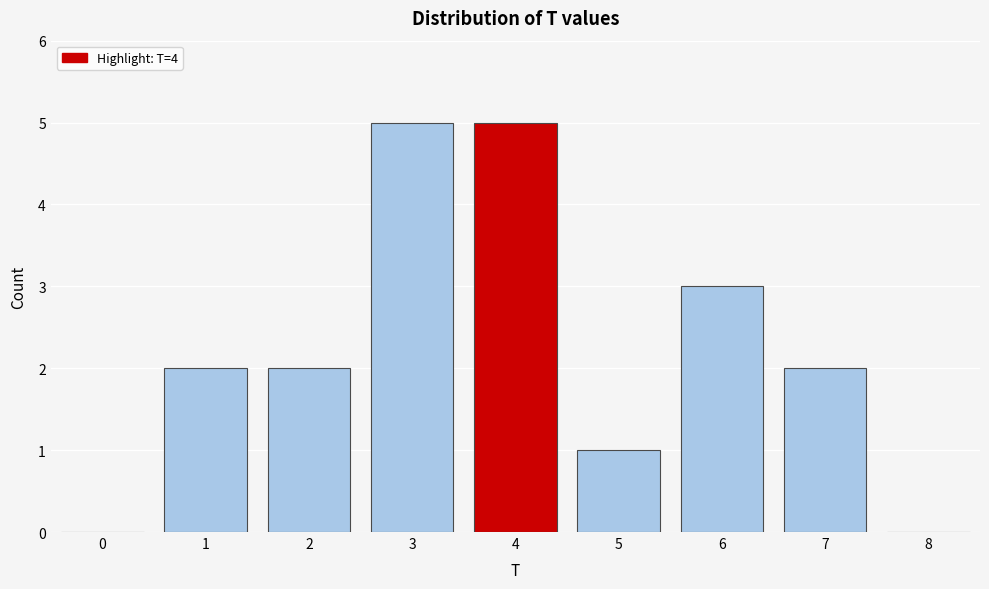

Reading right to left, transcribe all the data shown in this chart.

8=0	7=2	6=3	5=1	4=5	3=5	2=2	1=2	0=0